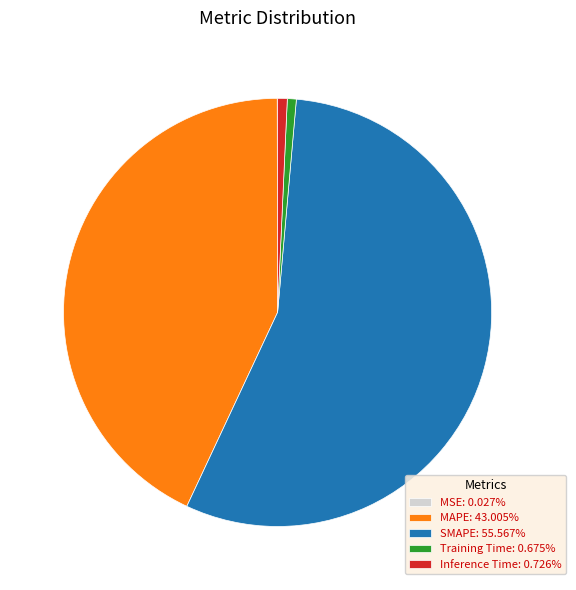

True or false: Training Time accounts for 1% of the total.

True